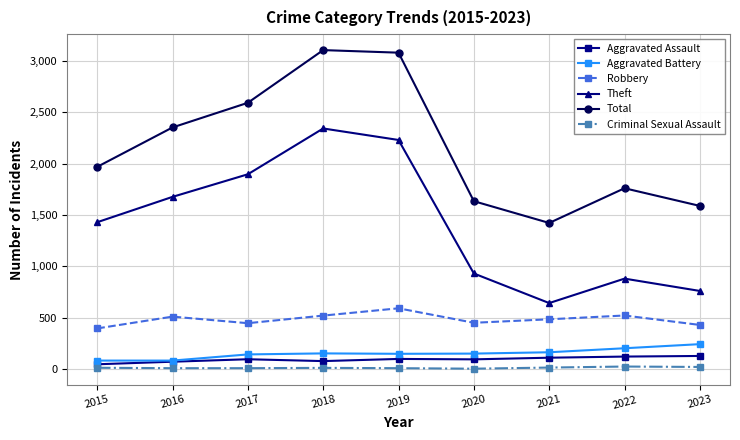

What is the approximate value of Aggravated Battery at 2016, to the nearest 10?

80